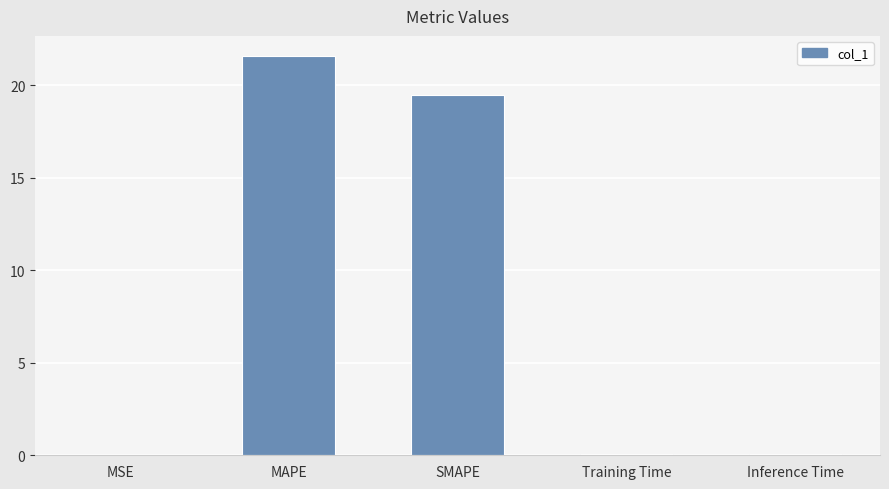

Which has a higher value, SMAPE or MSE?

SMAPE